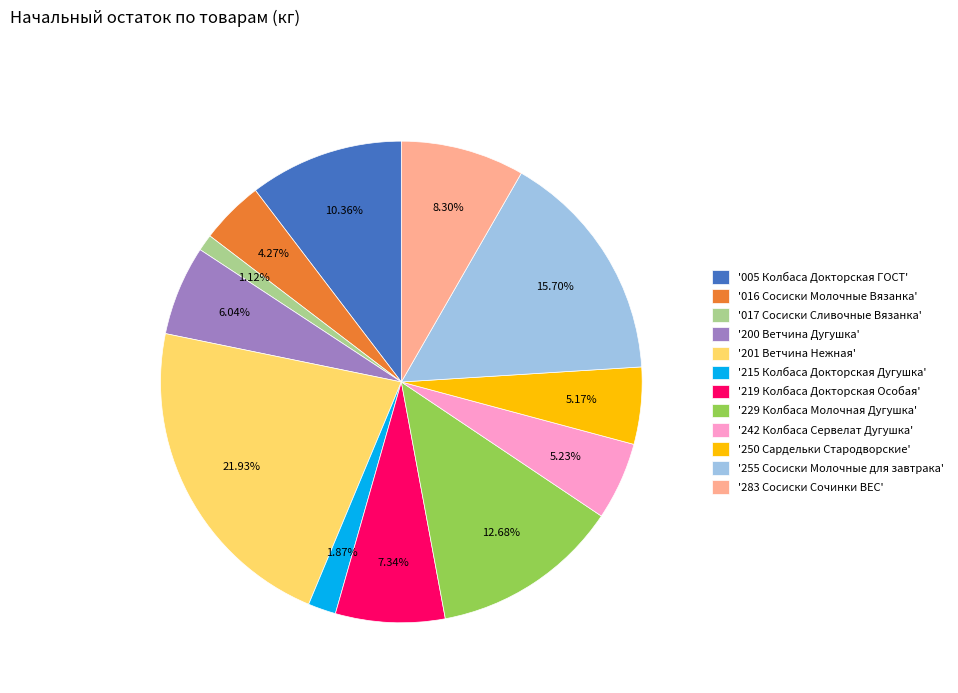

Does '250 Сардельки Стародворские' represent more than half of the total?

No